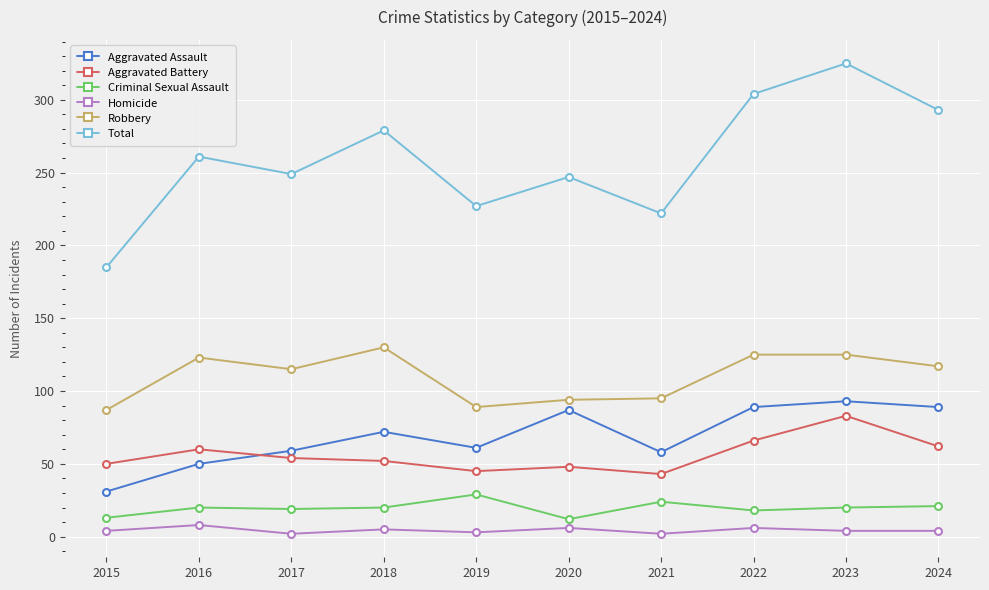

Which series has the largest total across all categories?

Total